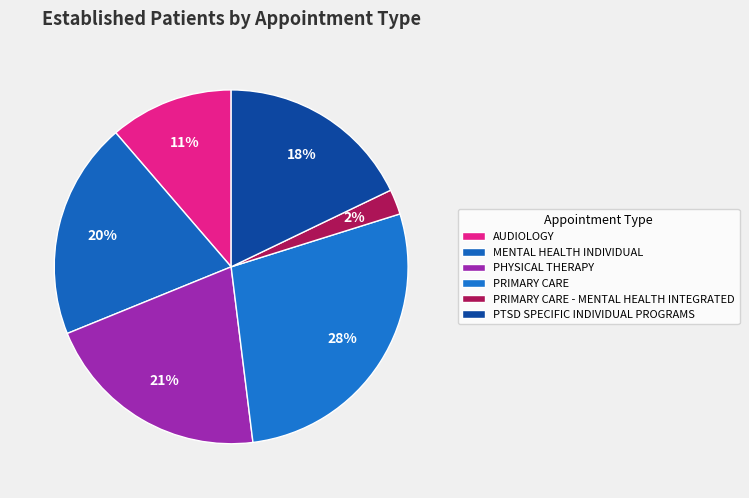

Which slice is the smallest?

PRIMARY CARE - MENTAL HEALTH INTEGRATED